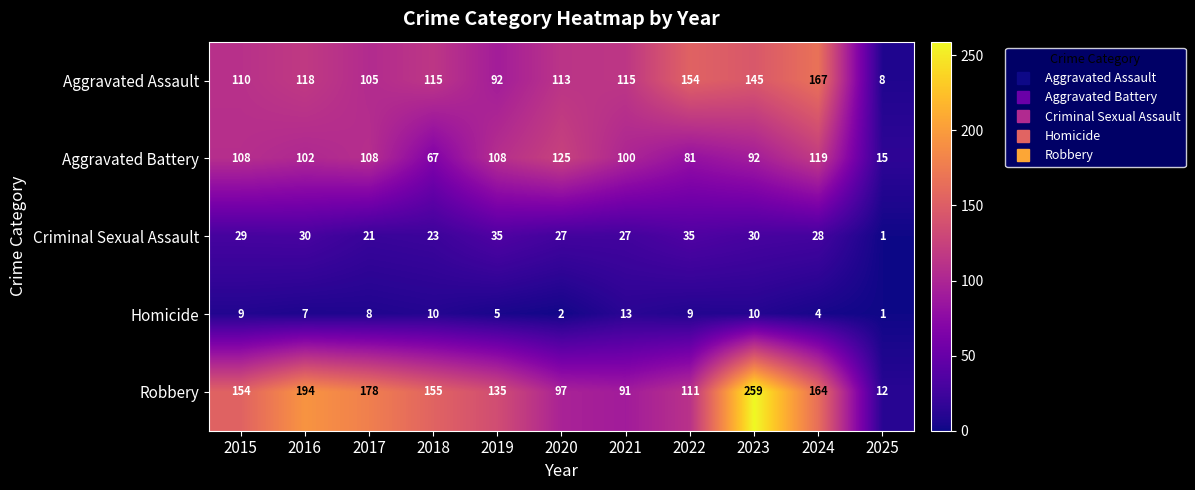

What is the approximate value of Aggravated Battery at 2019?

108